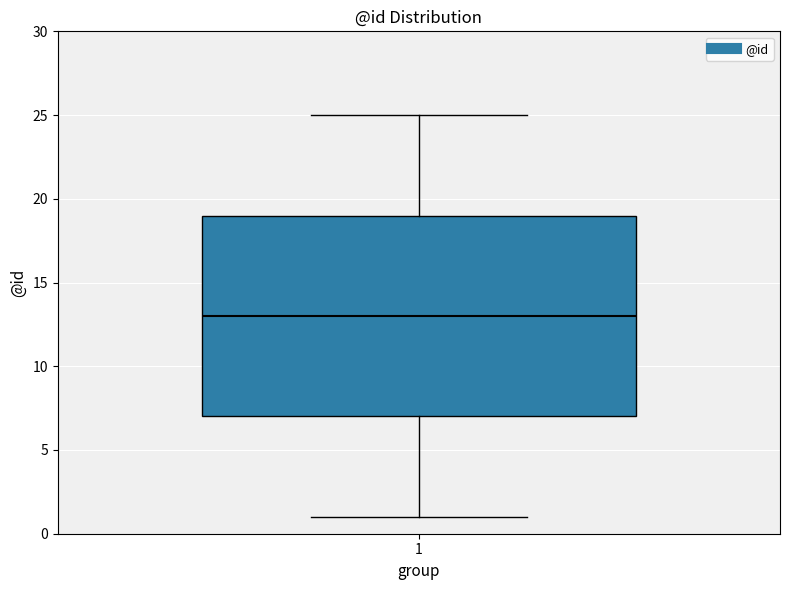

Transcribe this box plot: give where the median line is, the range the box spans, and where the two whiskers end, as read against the y-axis. The values are not printed on the chart, so give them approximately, as read against the axis.

median 13, box 7 to 19, whiskers 1 to 25